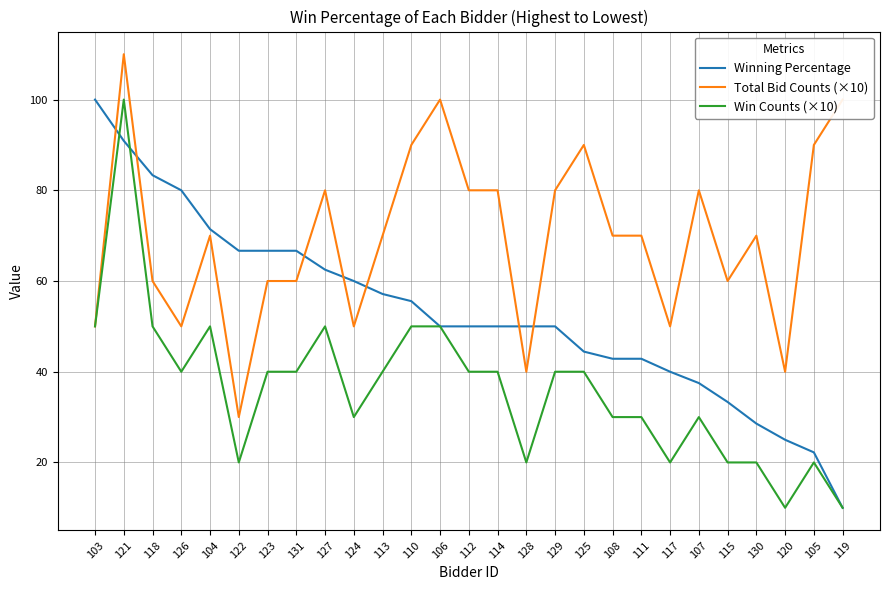

Rank the series by their average value, from lowest to highest.

Win Counts (×10), Winning Percentage, Total Bid Counts (×10)